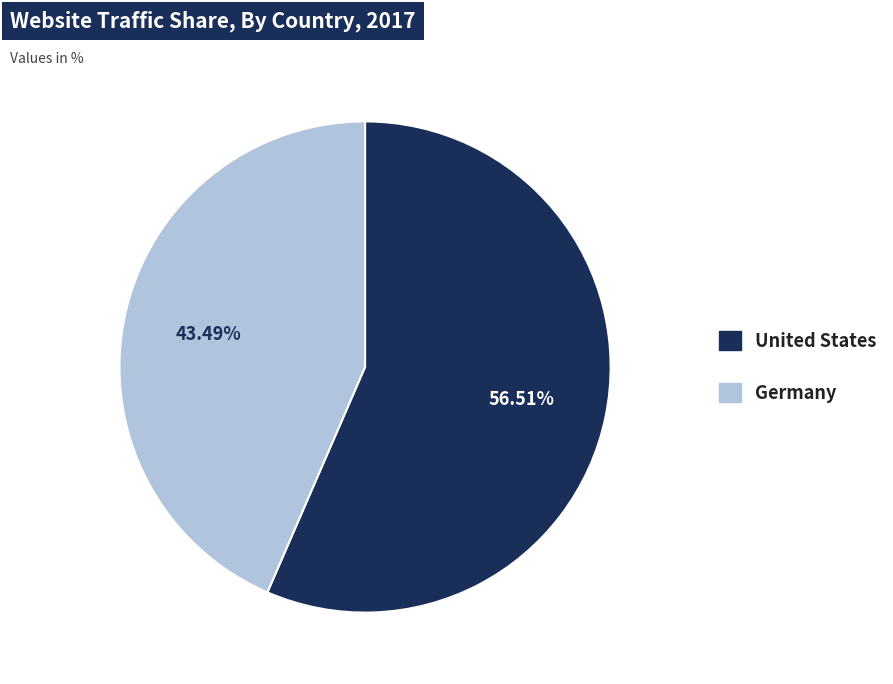

What is the majority slice?

United States